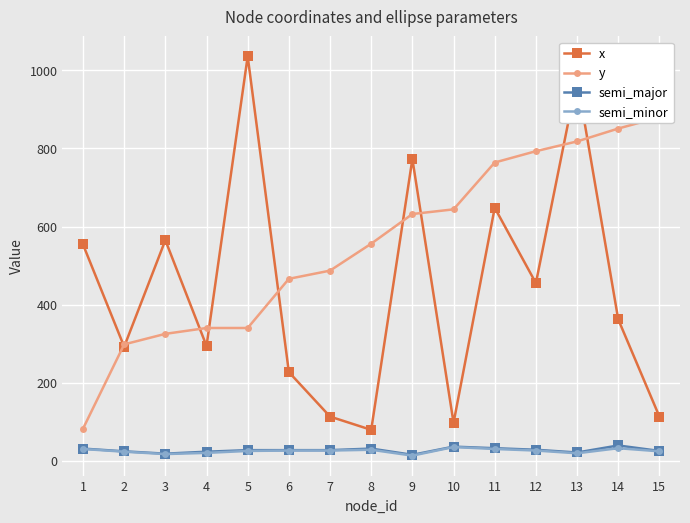

At which label is y closest to 481?

7